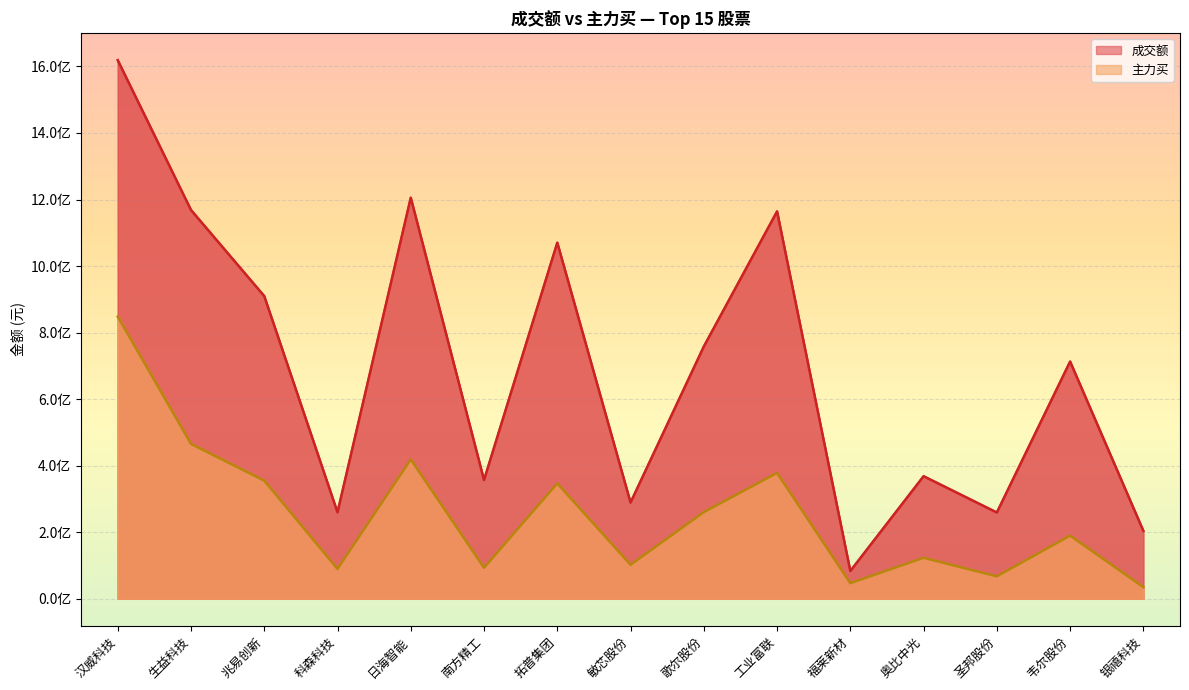

What is the value of the 主力买 point at the 7th from the left?

346786373